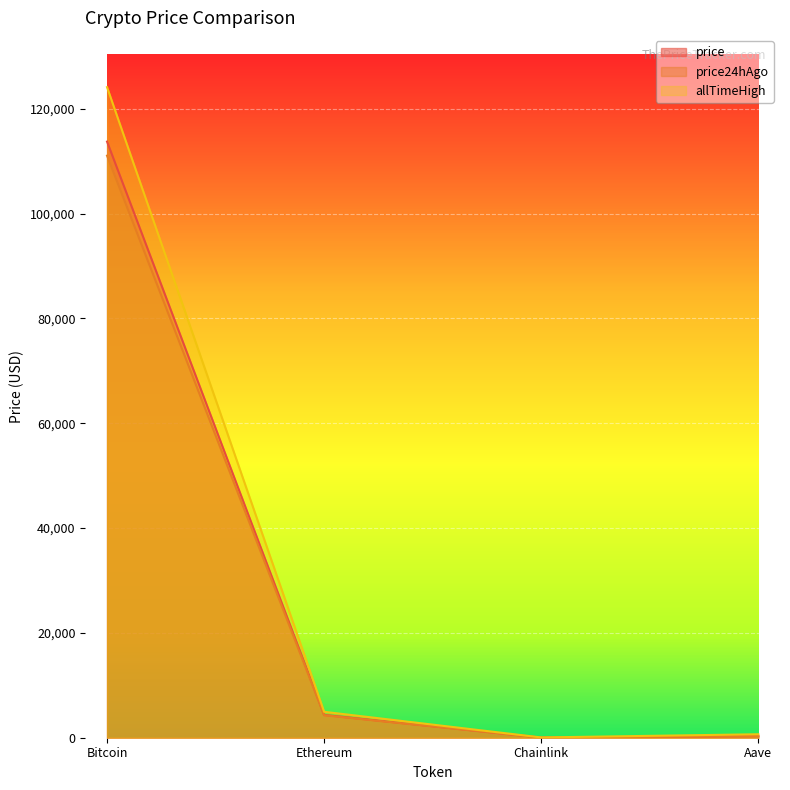

Between Bitcoin and Aave, which series saw the biggest shift?

allTimeHigh